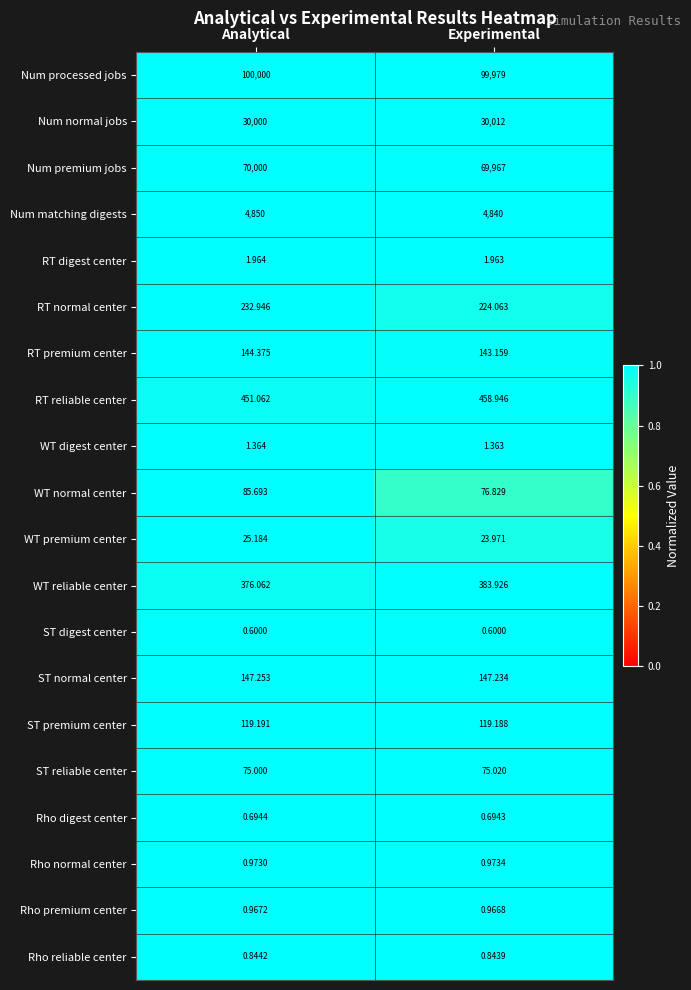

Which series has the largest total across all categories?

Num processed jobs